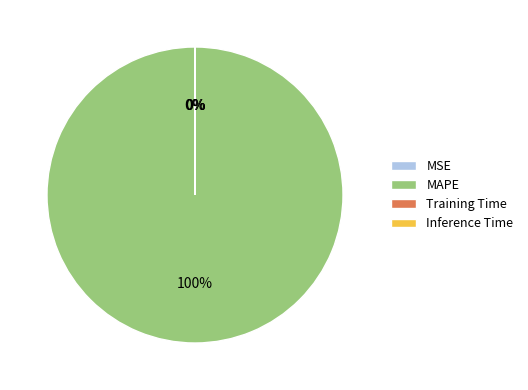

The MAPE slice represents 95% of the pie. True or false?

False